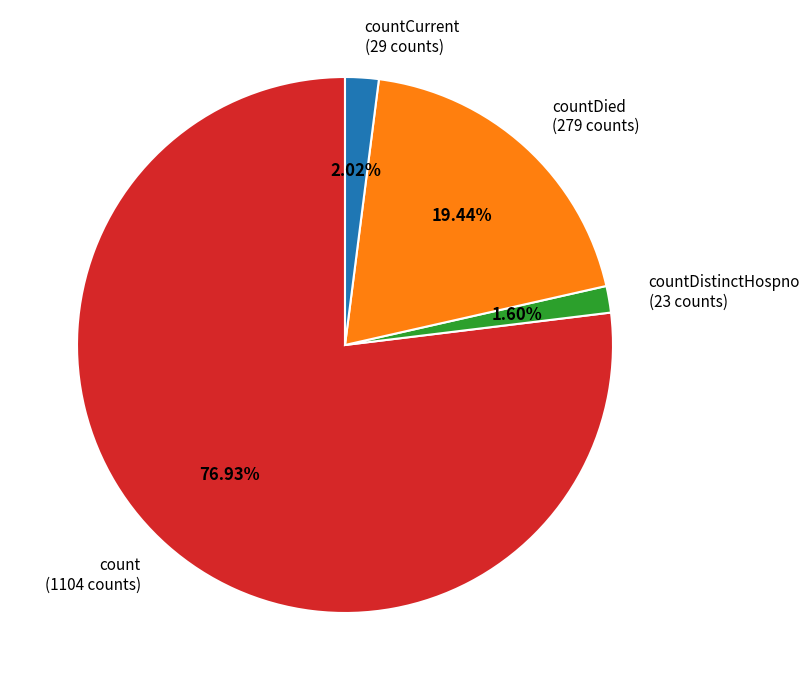

Which slice represents more than half of the pie?

count (1104 counts)